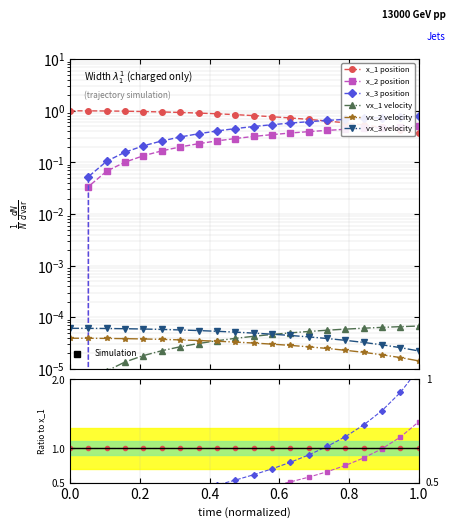

Which series has the widest spread of values?

x_3 position